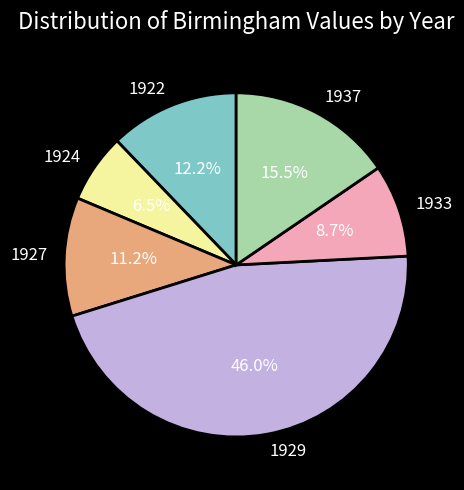

Which slice is the largest?

1929